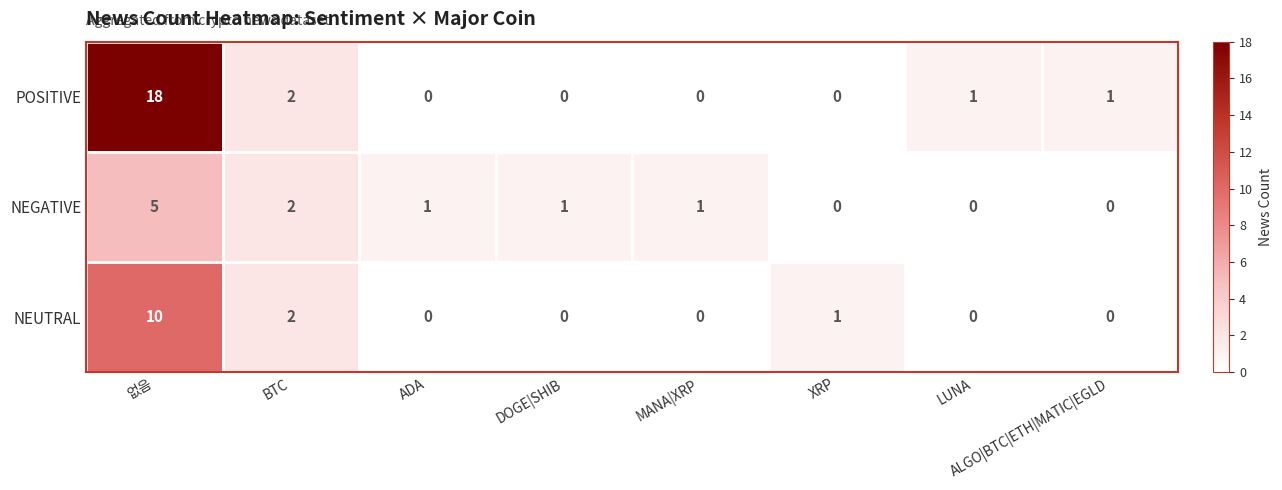

Which series has the largest total across all categories?

POSITIVE